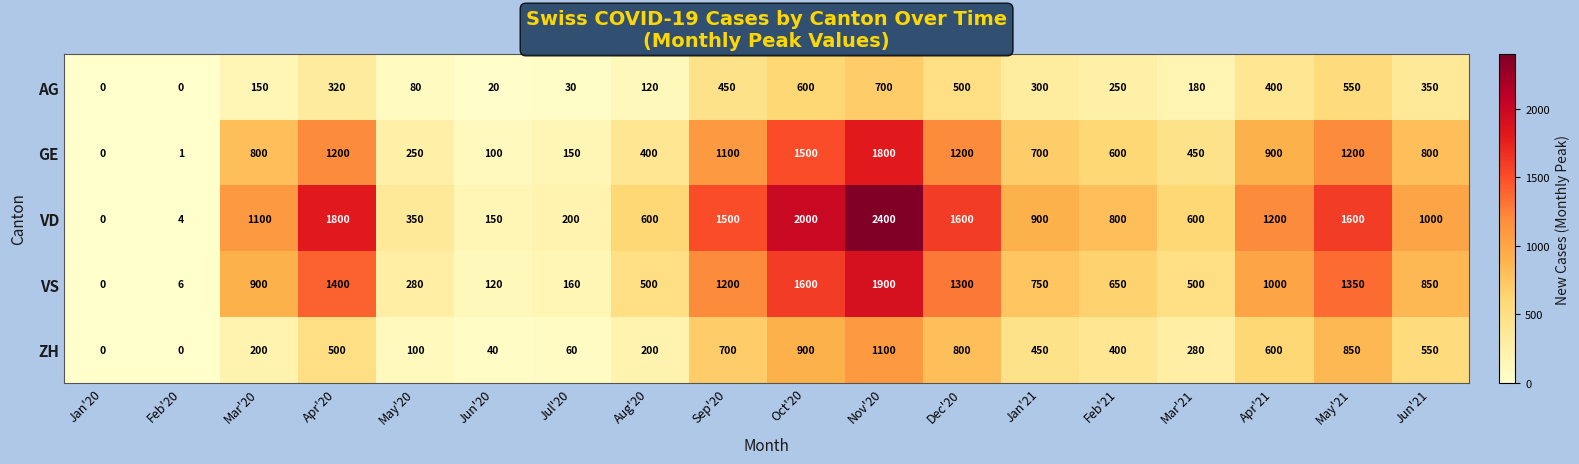

What is the difference between the highest and lowest values at Feb'20?

6